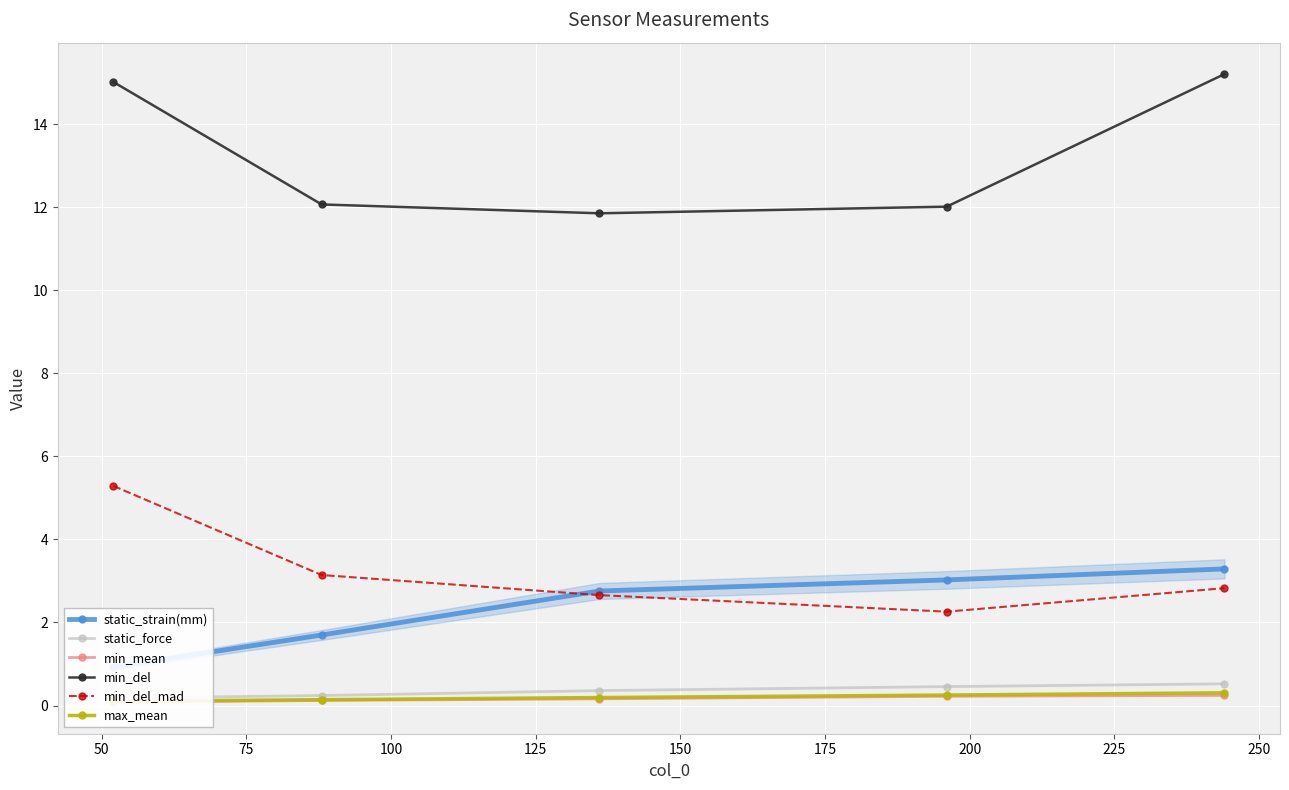

Which series has the largest range (max minus min)?

min_del